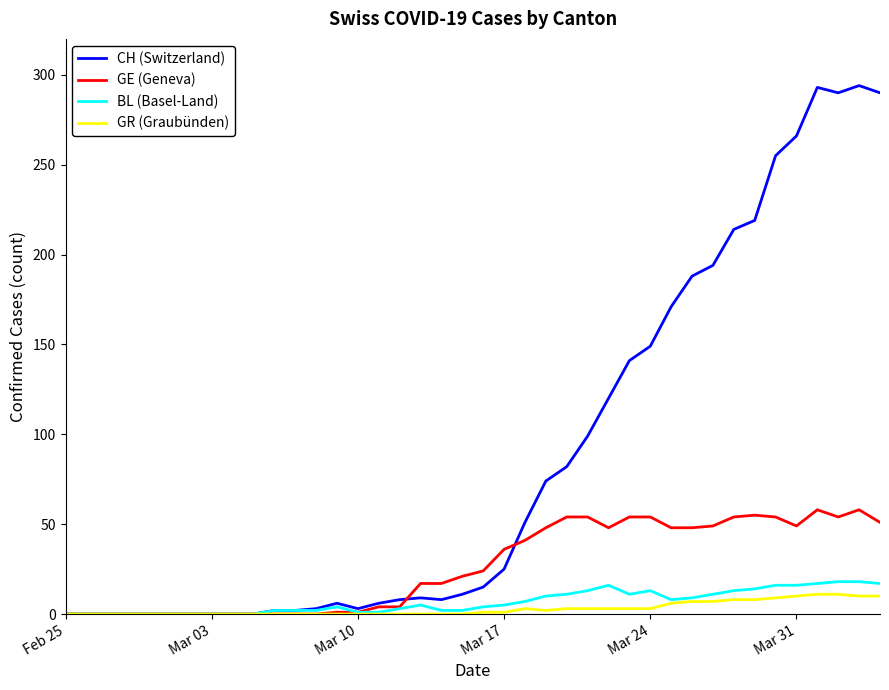

What is the greatest value displayed?

294